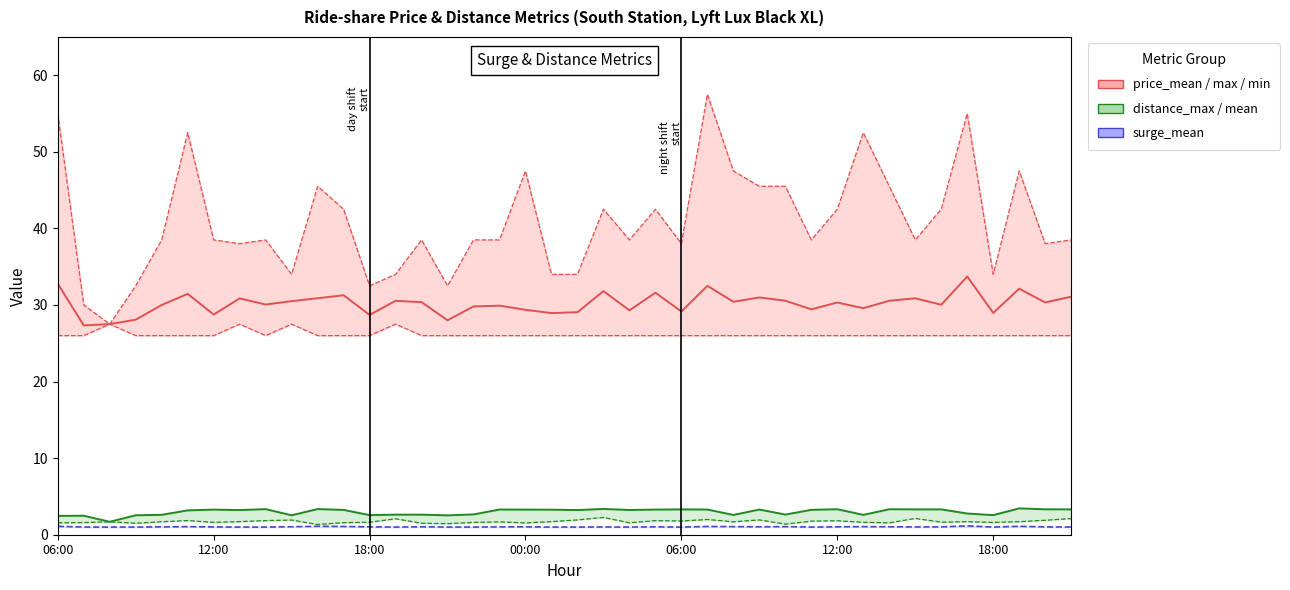

Which series has the largest total across all categories?

price_max